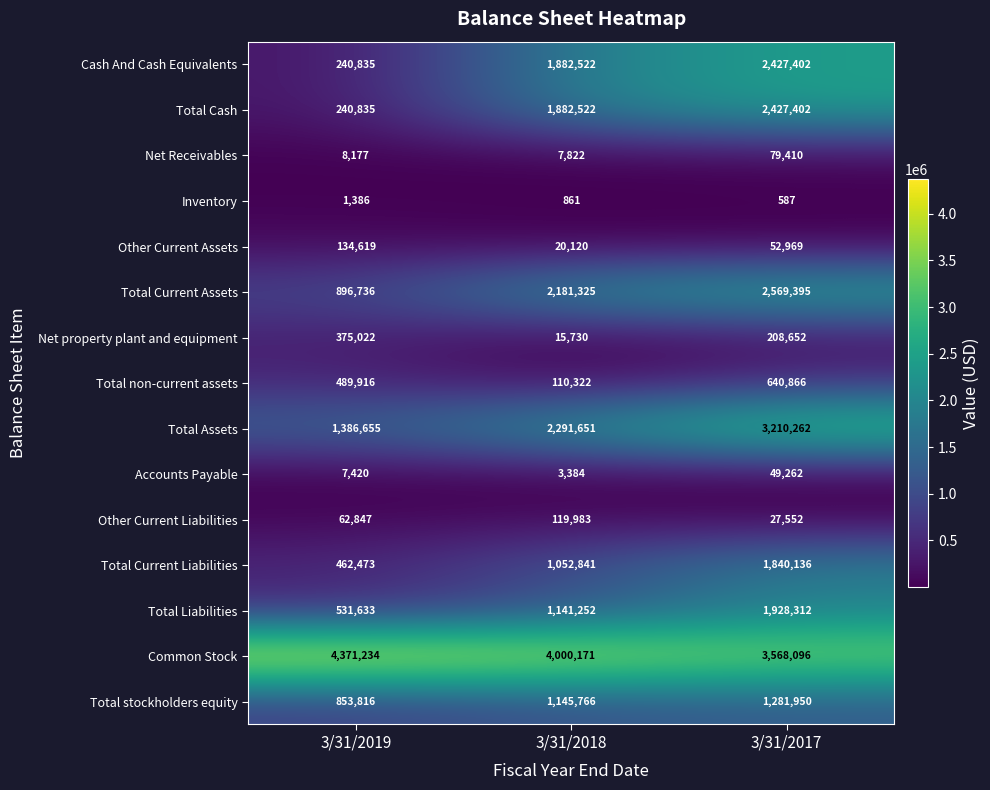

What is the highest value of the Inventory series?

1386